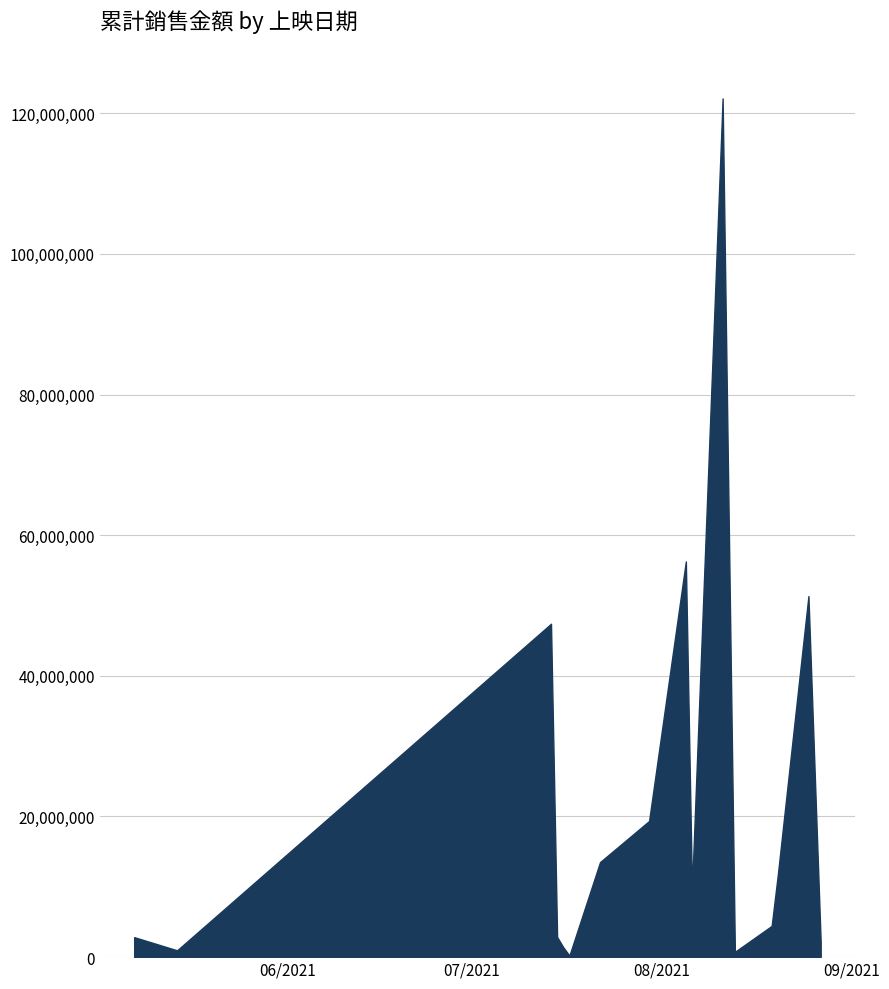

What is the difference between the maximum and minimum values?

121889002